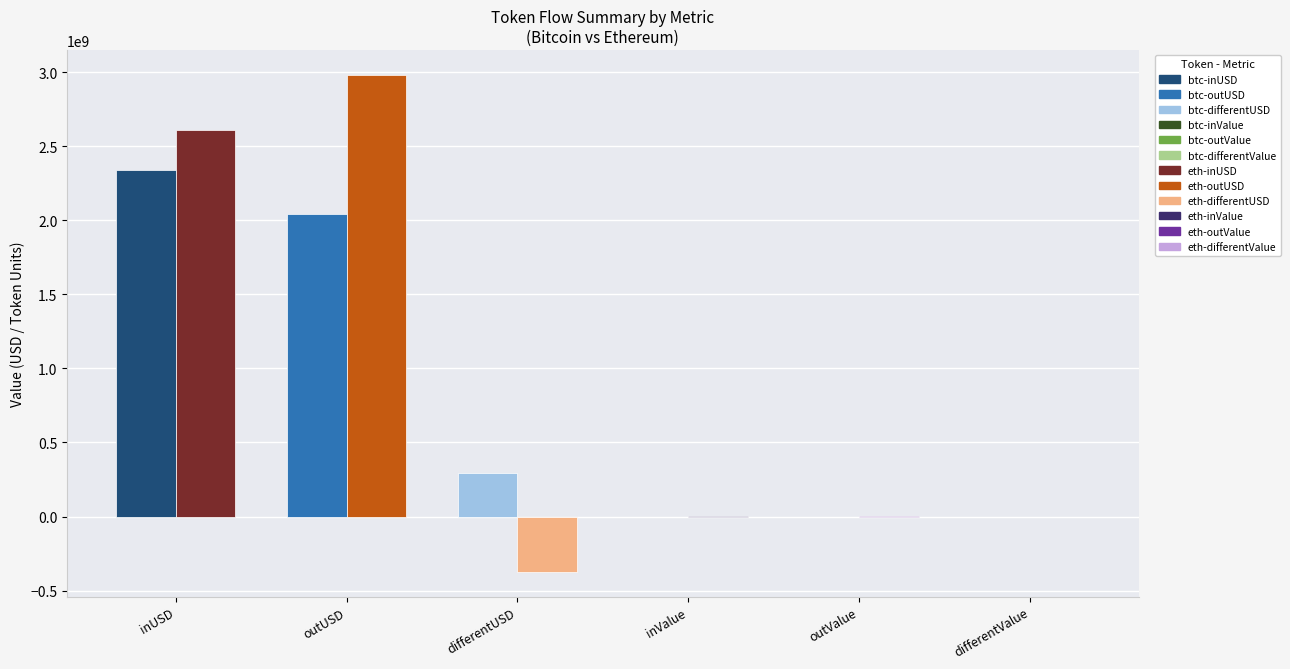

What is the greatest value displayed?

2981344483.2